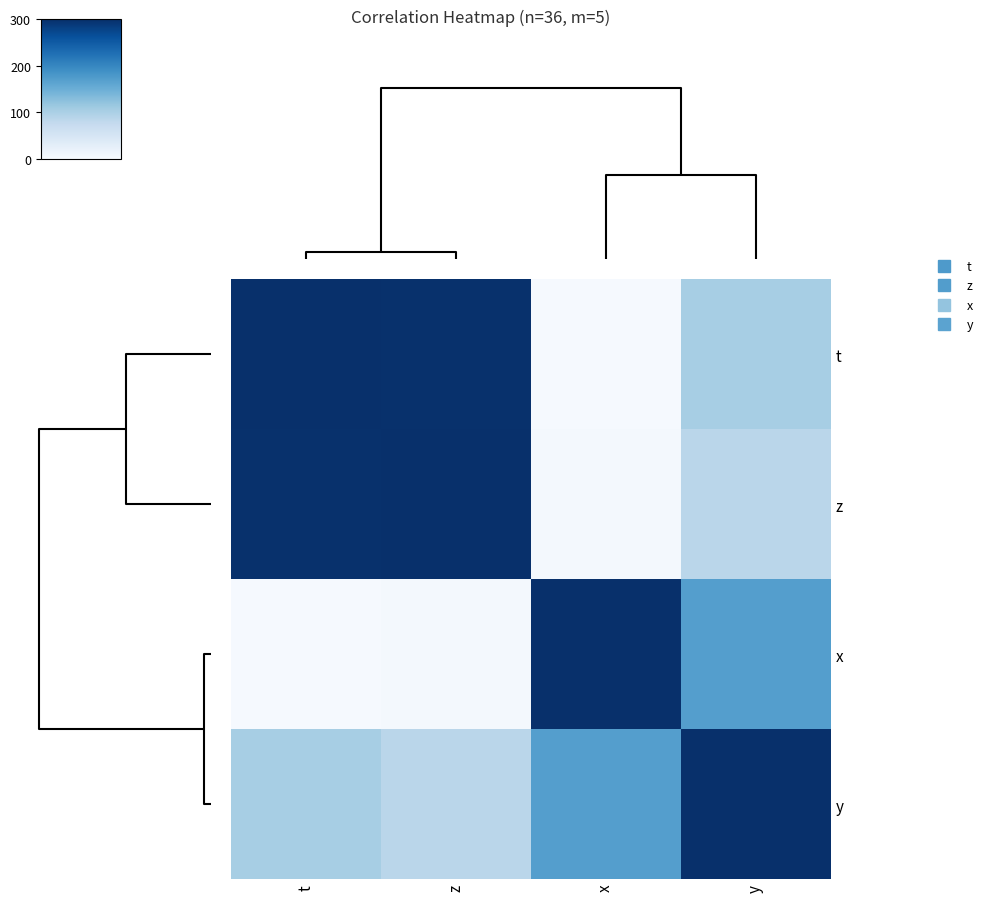

Reading left to right, list all the values displayed in this chart.

t: t=300.0	z=298.4	x=2.6	y=103.9
z: t=298.4	z=300.0	x=6.8	y=86.3
x: t=2.6	z=6.8	x=300.0	y=170.6
y: t=103.9	z=86.3	x=170.6	y=300.0